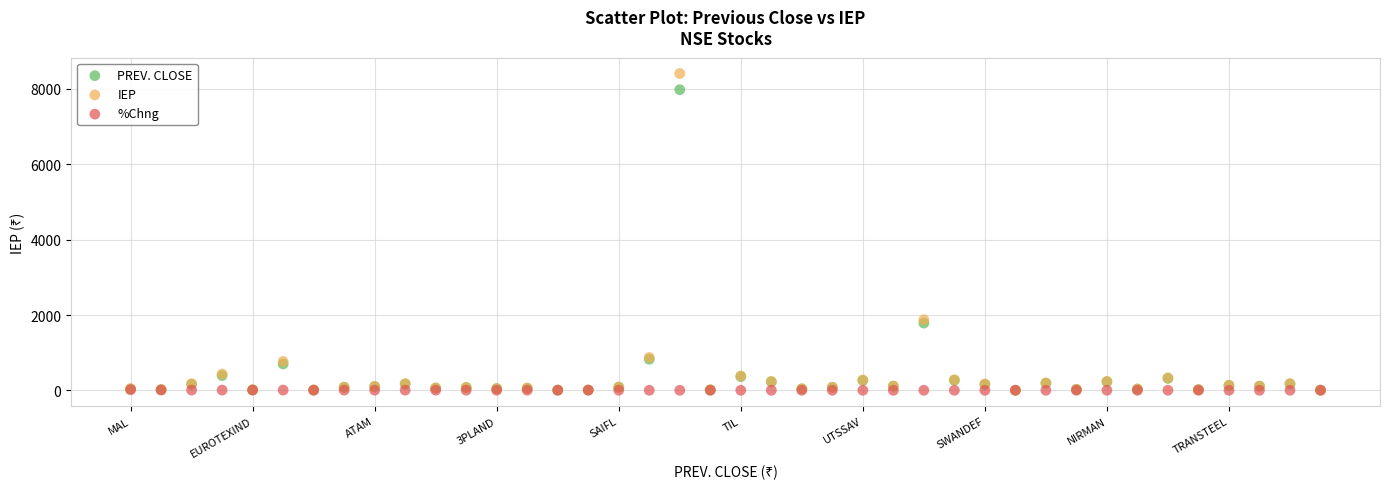

What are all the series names shown in the legend?

PREV. CLOSE, IEP, %Chng